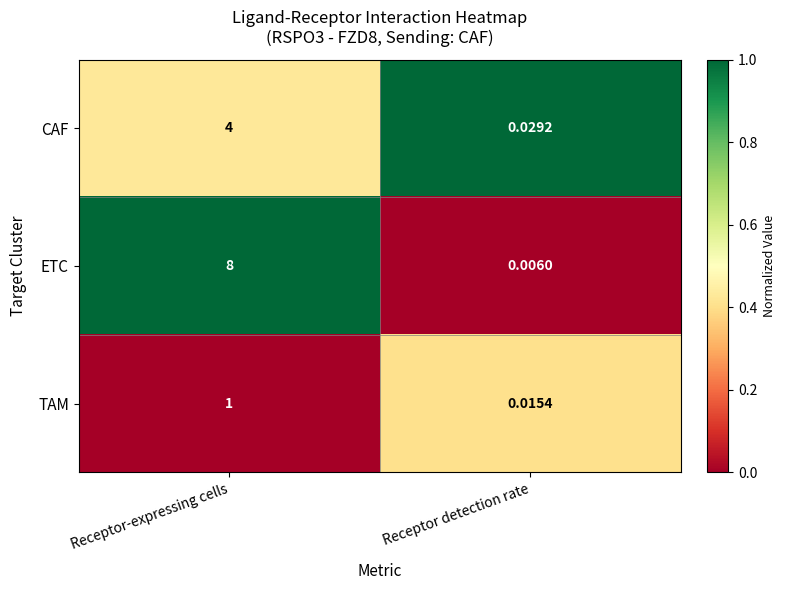

Rank the series at Receptor-expressing cells from lowest to highest value.

TAM, CAF, ETC